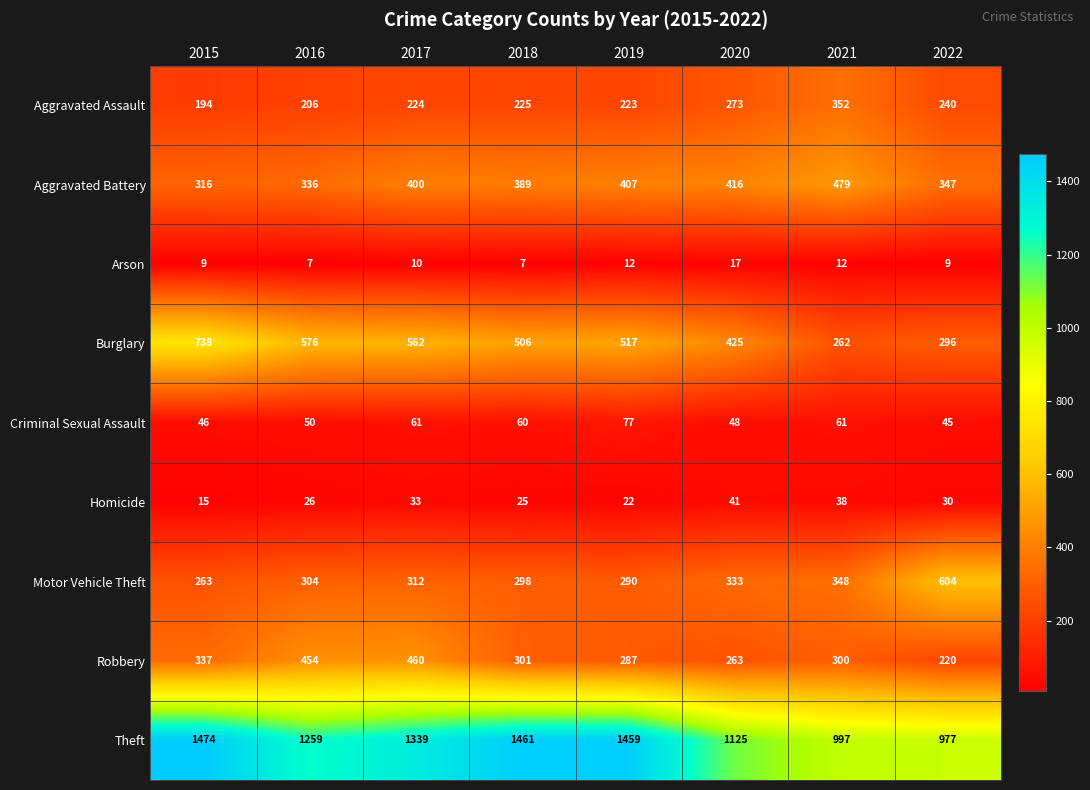

At how many categories does at least one series exceed 1426?

3